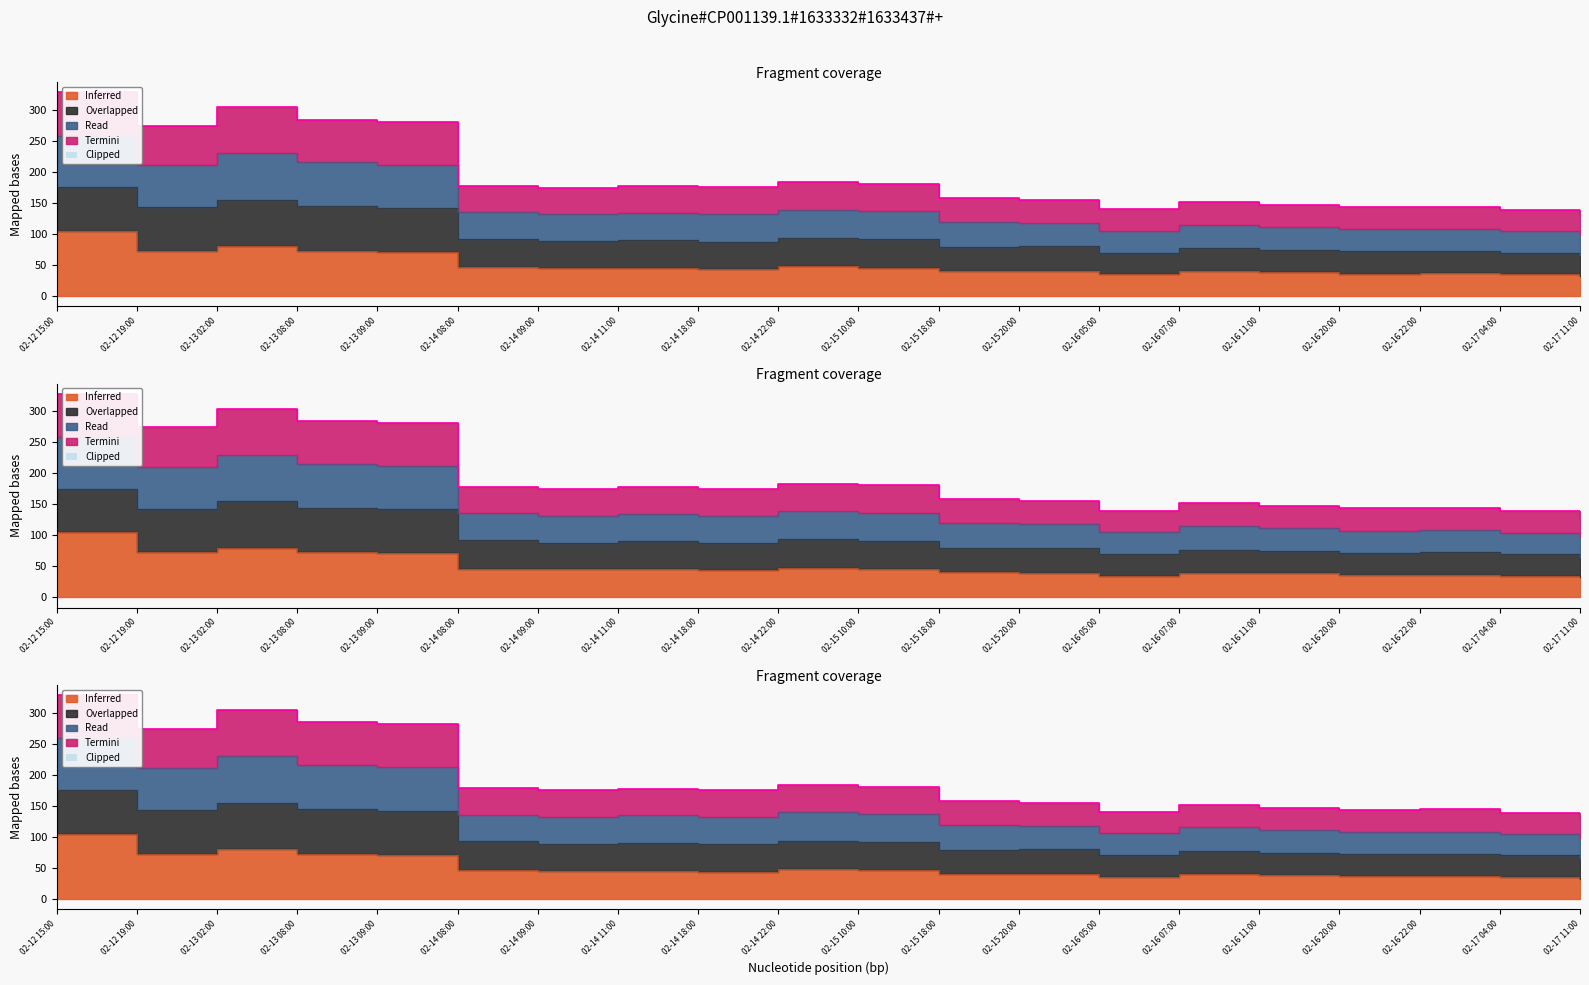

What is the difference between the high values at 02-16 05:00 and 02-17 11:00?

2.5